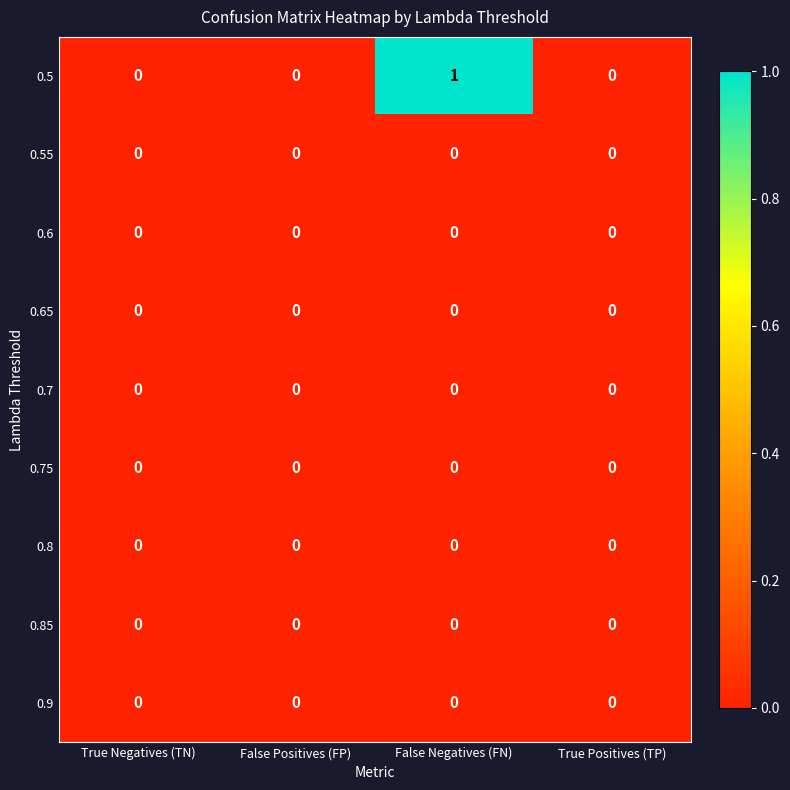

The 0.5 series shows 0 at True Negatives (TN). True or false?

True